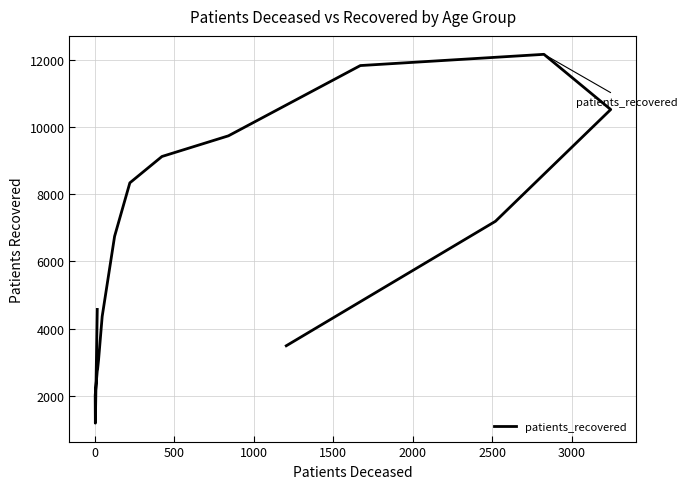

Reading right to left, extract all data points from this chart.

3488	7190	10514	12155	11821	9731	9117	8333	6742	4361	3057	2786	2742	2019	1187	4569